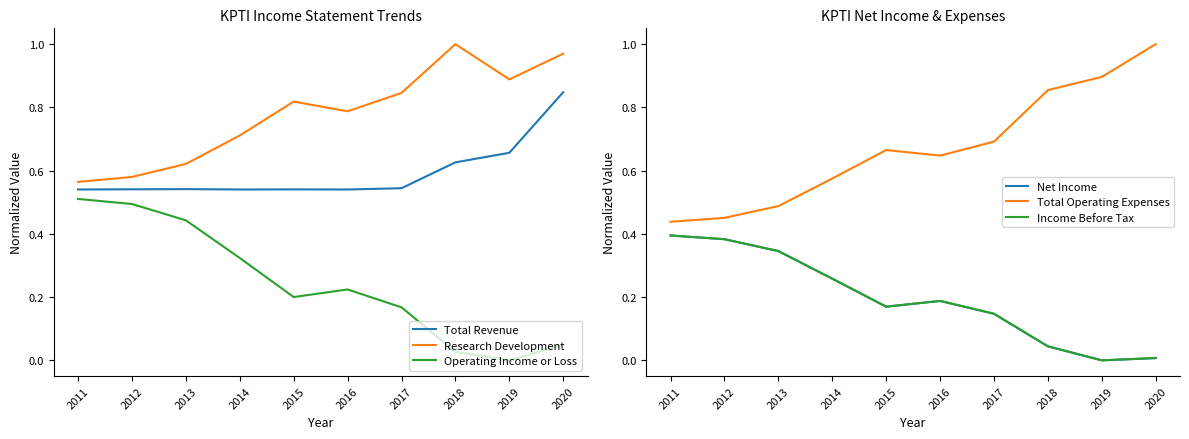

Is the value of Total Revenue at 2016 greater than the value of Total Operating Expenses at 2020?

No